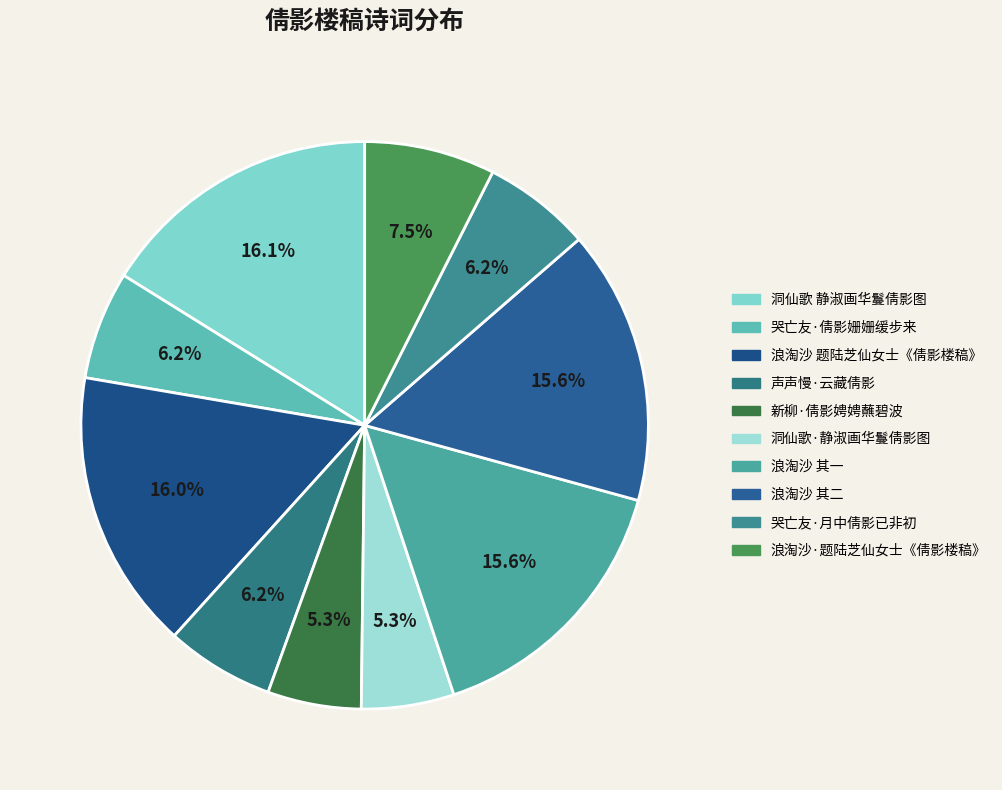

Count the number of slices in the pie.

10